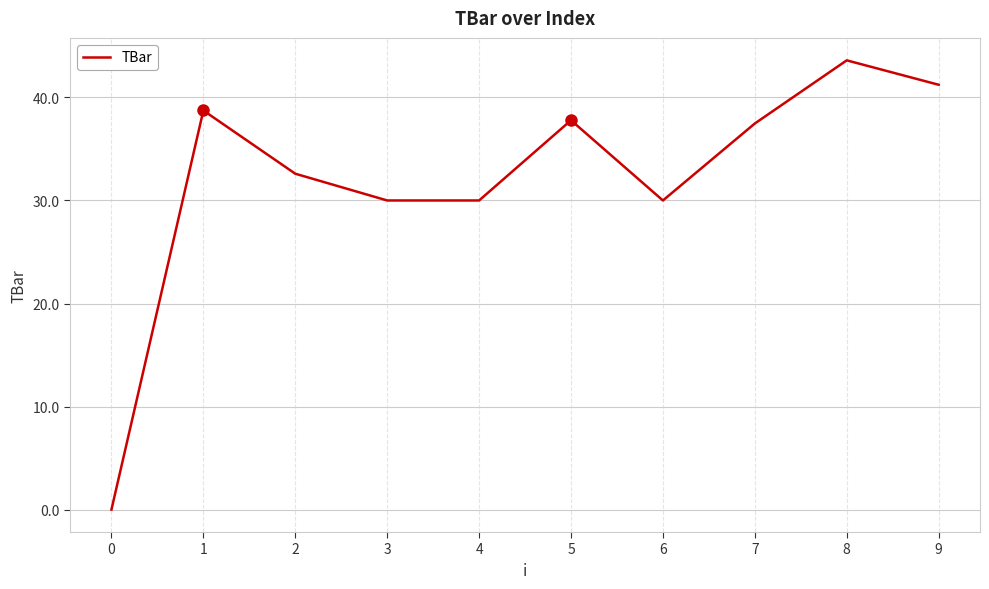

What is the greatest value displayed?

43.6